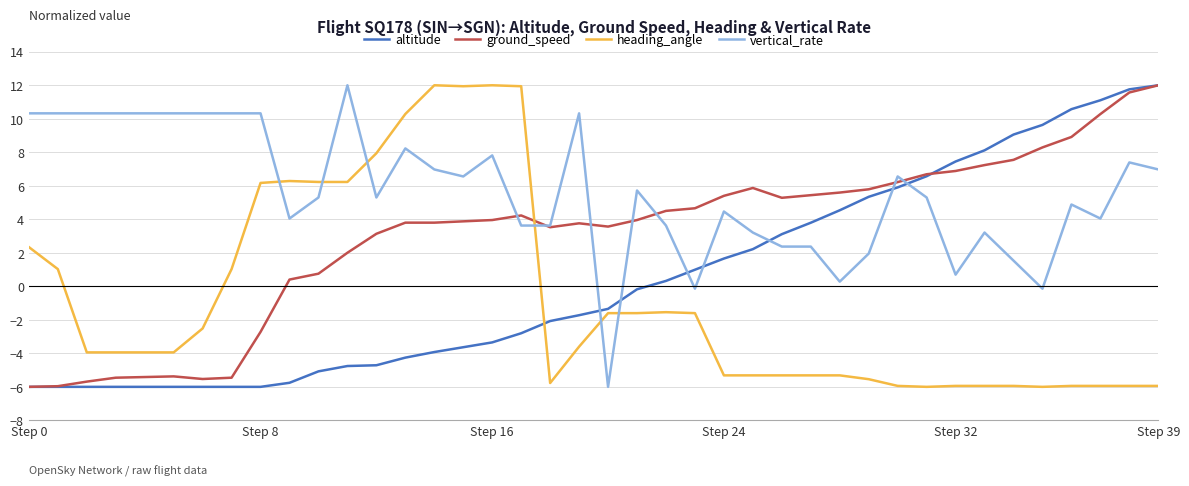

How many times do vertical_rate and altitude cross each other?

7